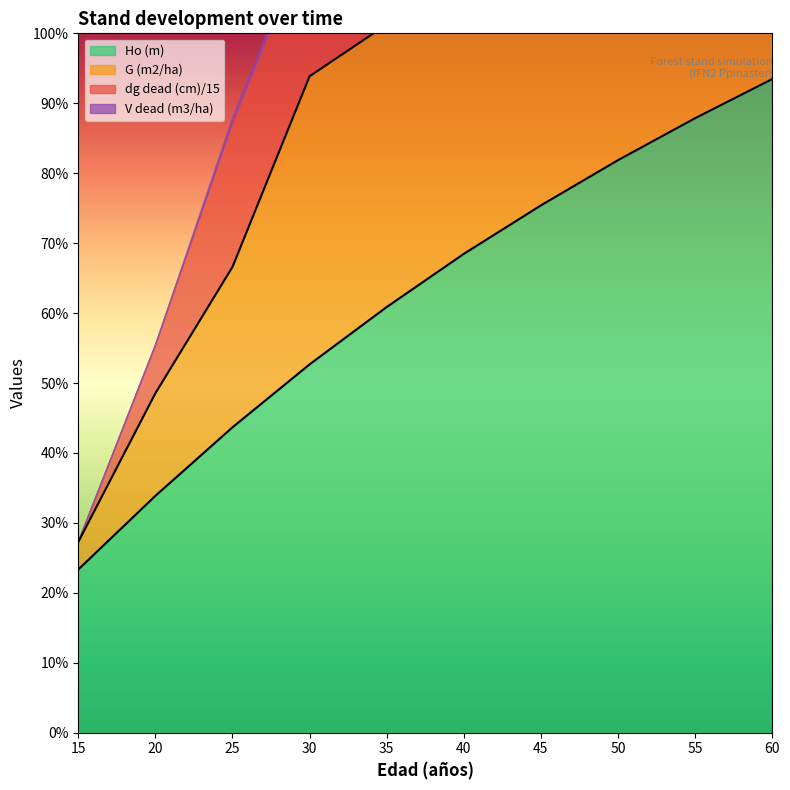

What is the difference between the second highest and second lowest values in the Ho (m) series?

8.1